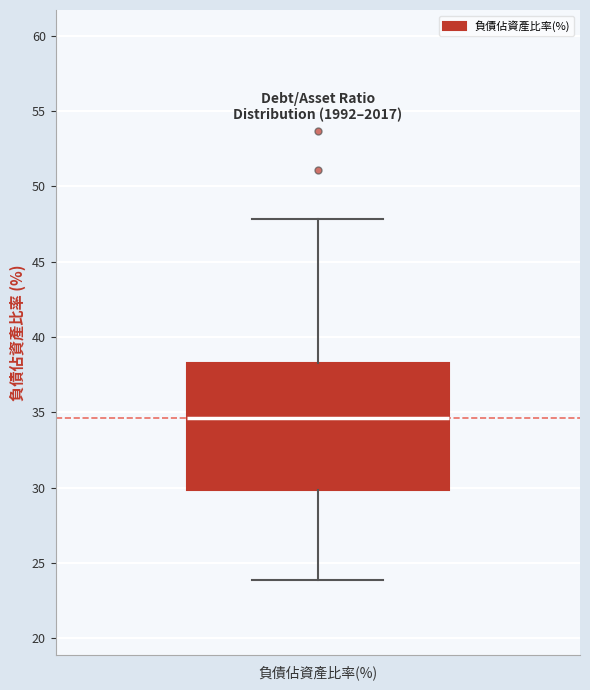

Where is the lower edge of the box for 負債佔資產比率(%) on the y-axis? The values are not printed on the chart, so give them approximately, as read against the axis.

30.0